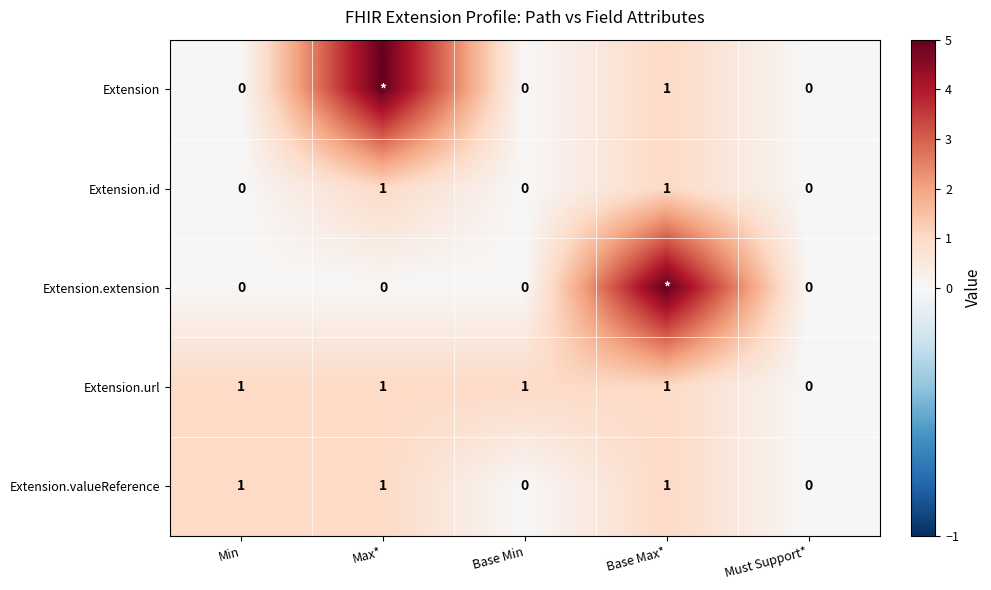

What is the difference between the maximum and minimum values in the Extension.url series?

1